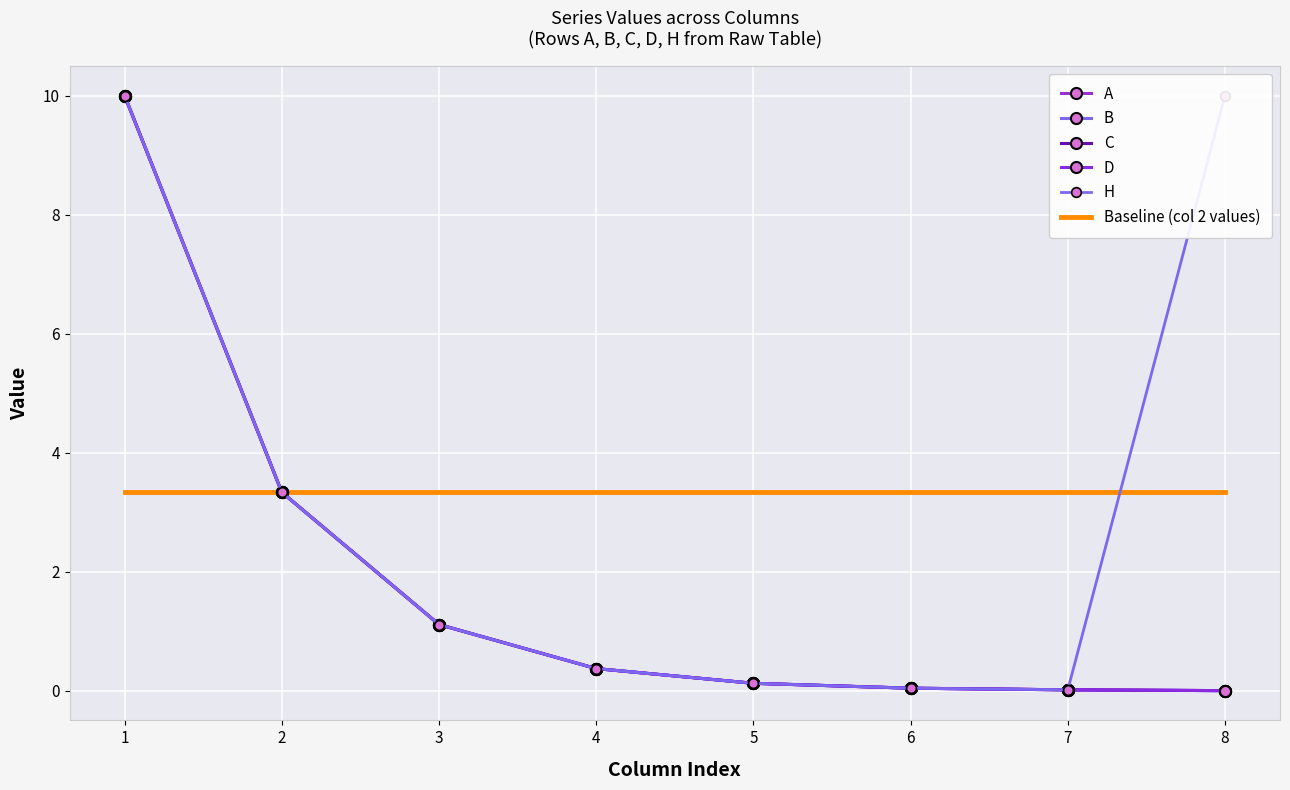

What is the highest value of the B series?

10.0